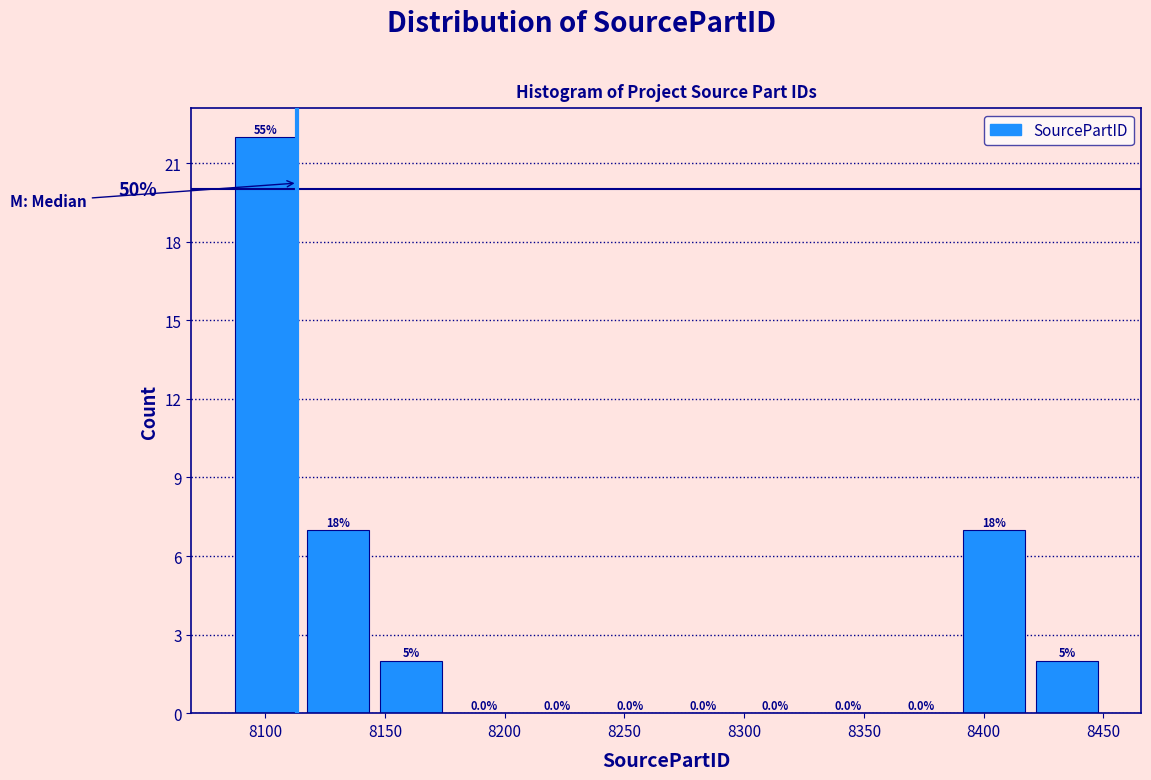

Which range on the x-axis has the tallest bar?

8085 to 8115